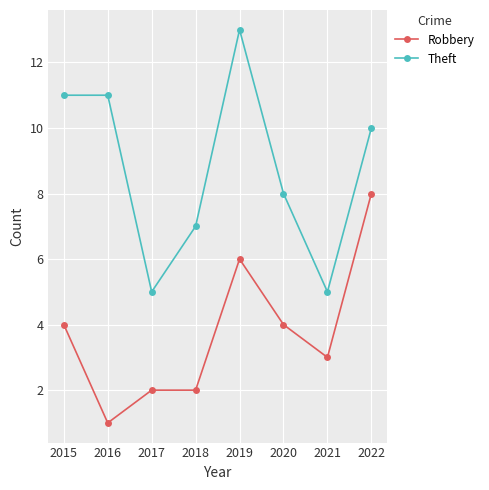

True or false: Theft and Robbery cross at least once.

False